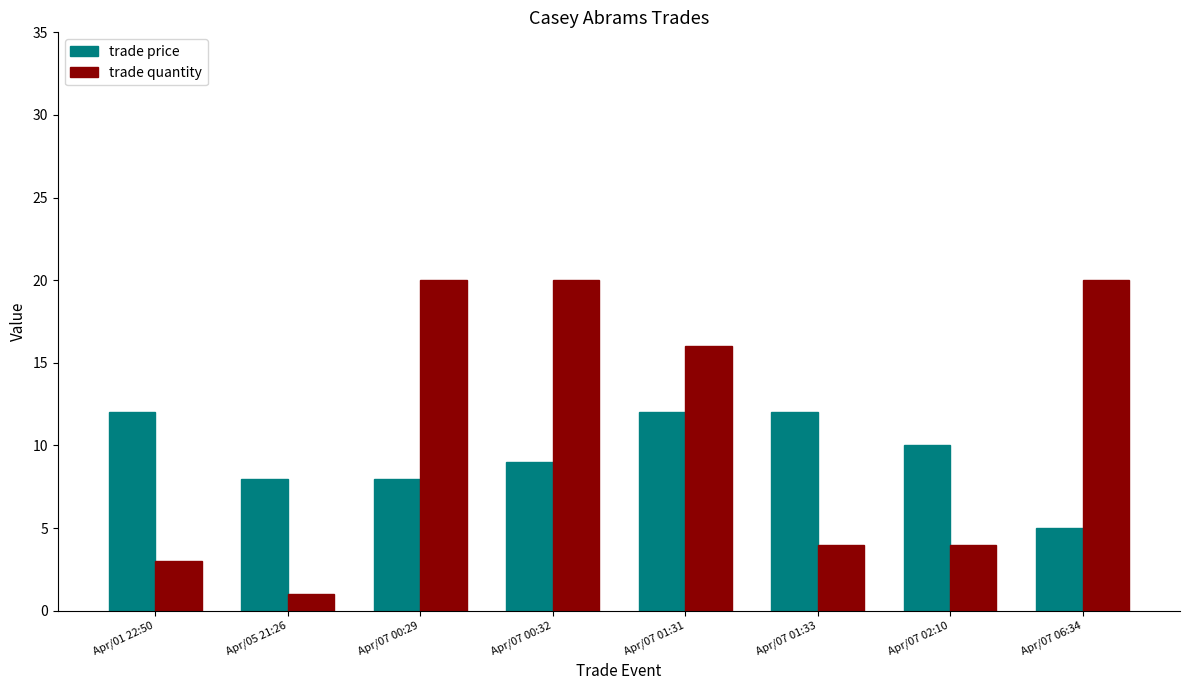

What is the approximate value of trade price at Apr/07 01:31?

12